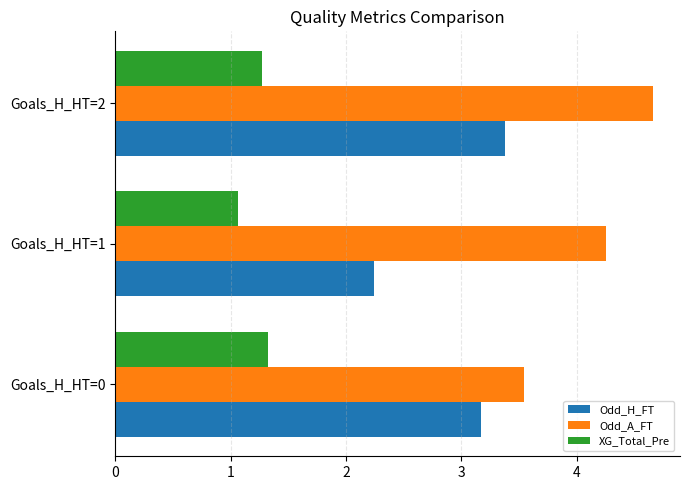

What is the difference between the maximum and minimum values in the Odd_A_FT series?

1.1